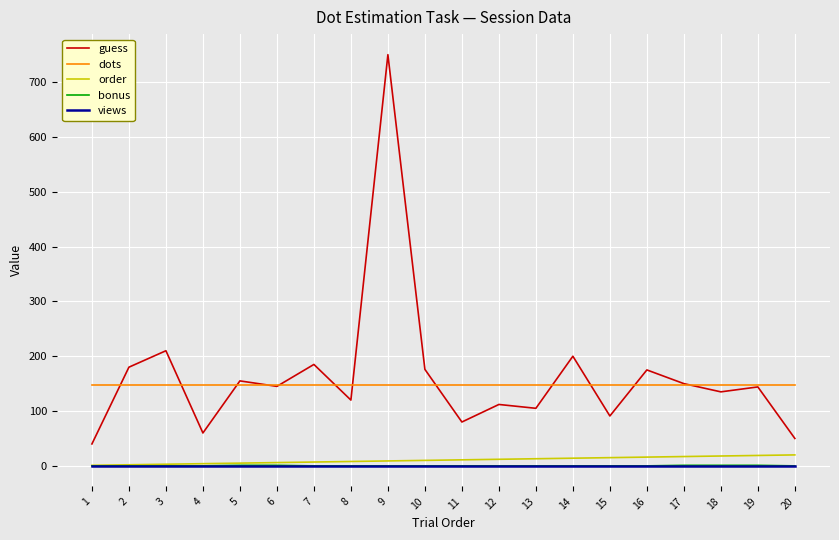

At which category is the sum across all series the highest?

9